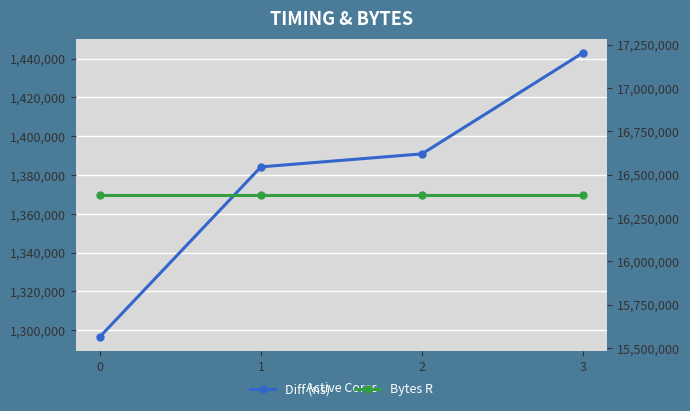

True or false: Bytes R and Diff (ns) cross at least once.

False